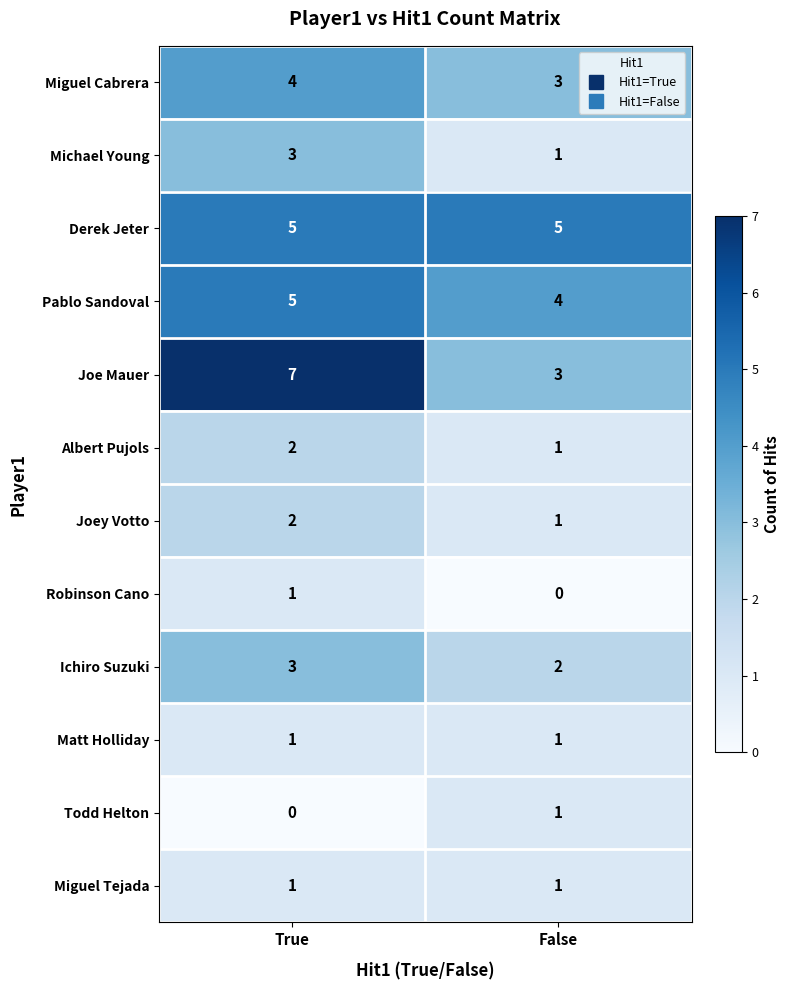

Which series has the largest range (max minus min)?

Joe Mauer